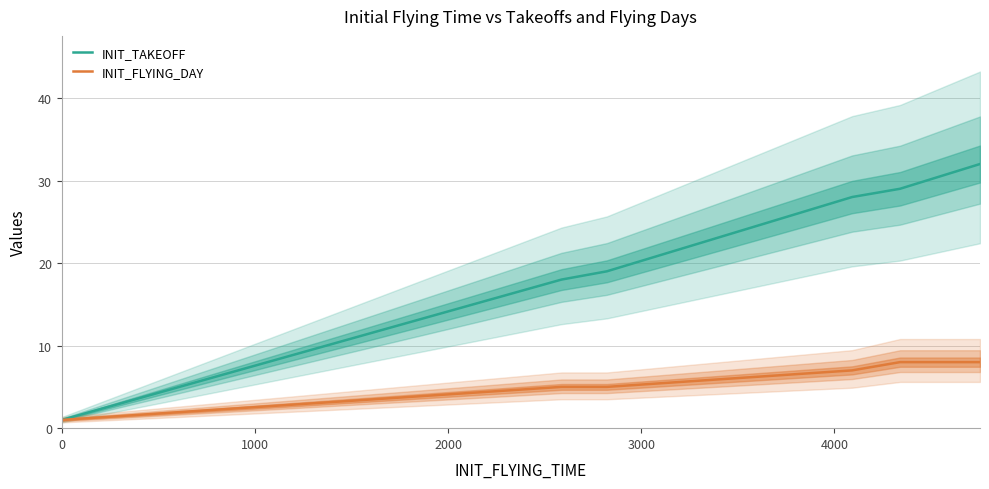

What is the maximum value for INIT_FLYING_DAY?

8